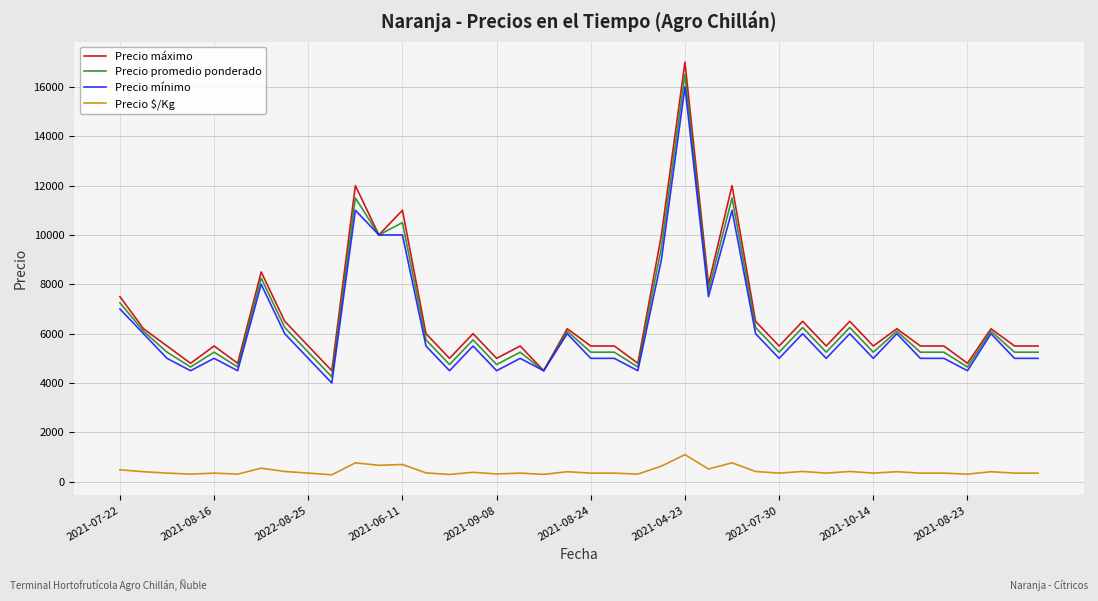

True or false: Precio mínimo and Precio $/Kg intersect in this chart.

False